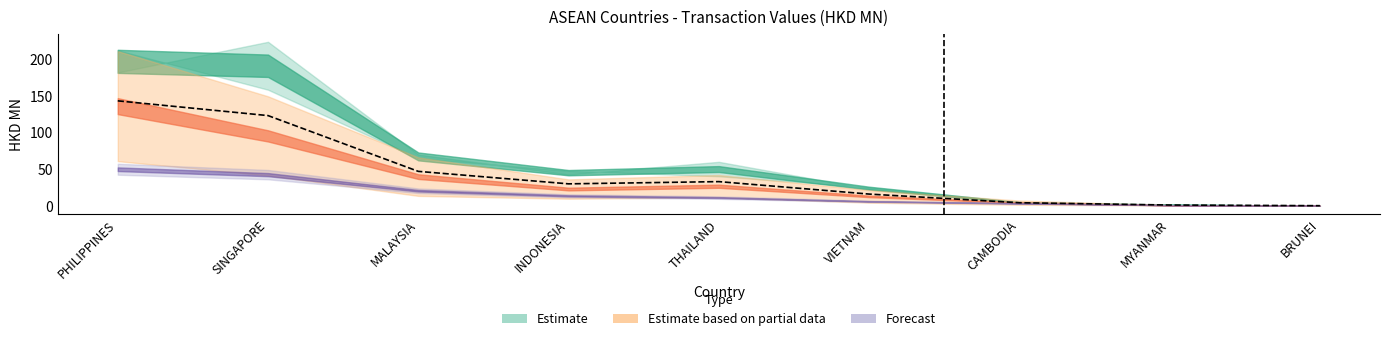

How many categories are shown in the chart?

9